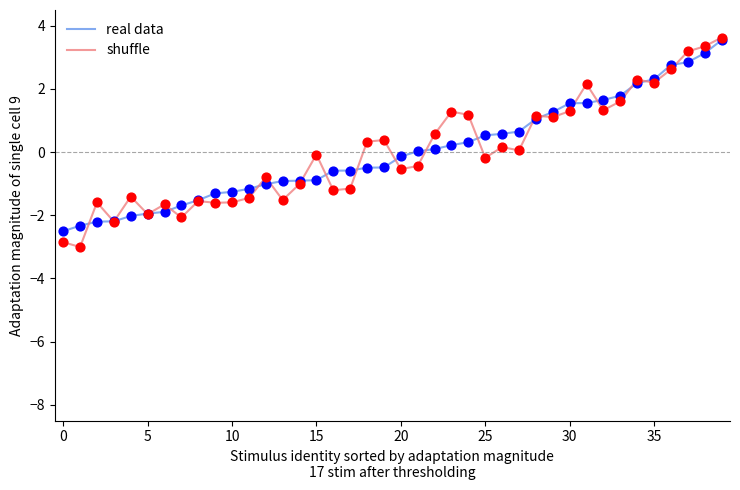

What are all the series names shown in the legend?

real data, shuffle